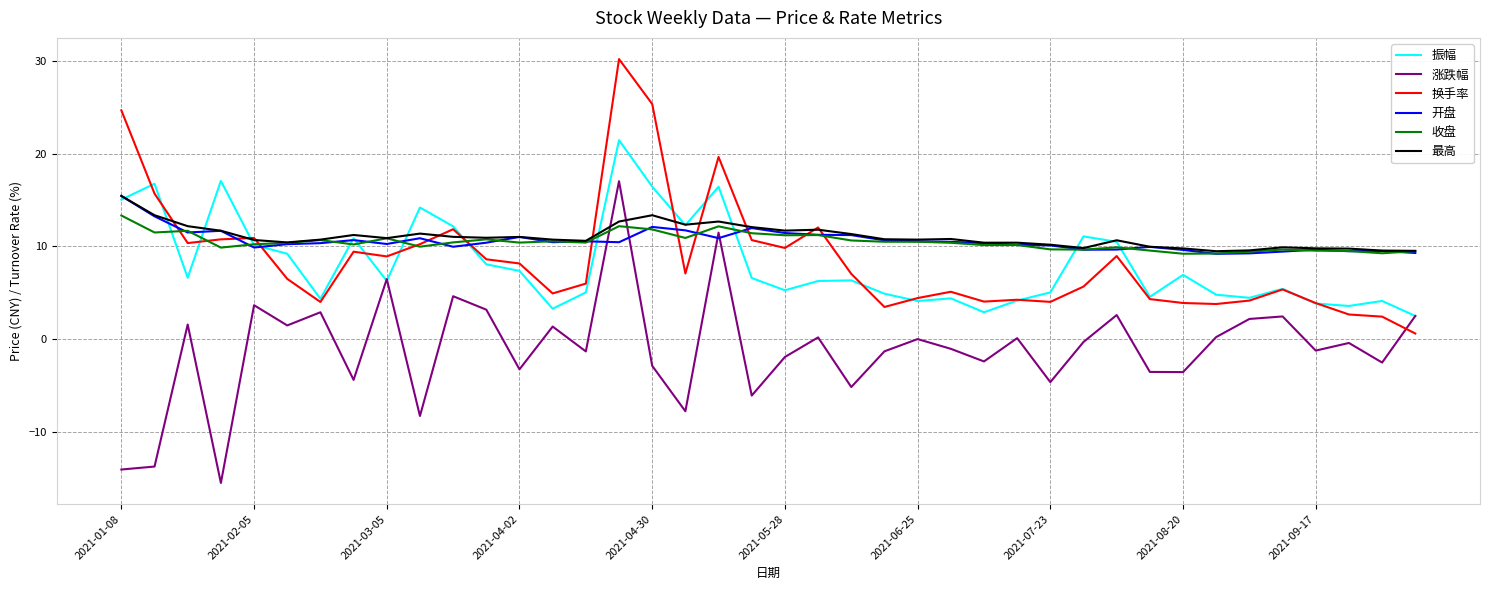

Which series has the largest total across all categories?

最高